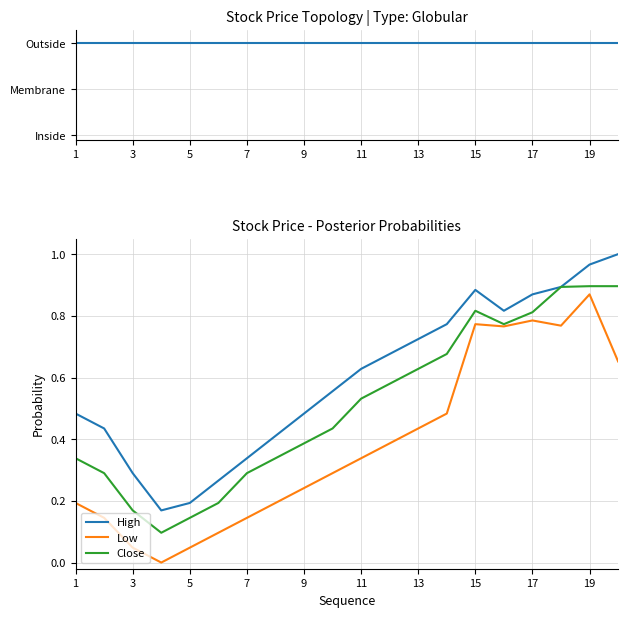

True or false: Low has a value of 0.1 at 3.

False